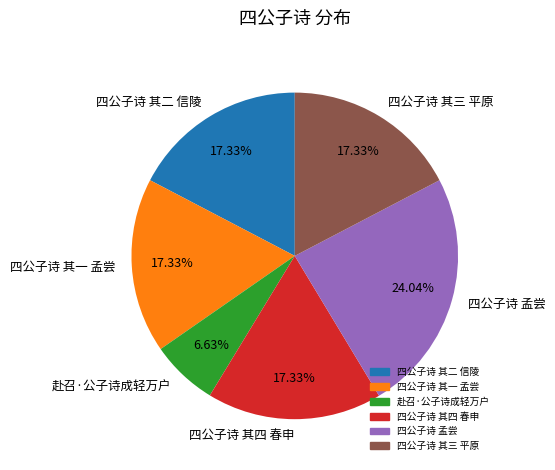

Between 赴召·公子诗成轻万户 and 四公子诗 其二 信陵, which is larger?

四公子诗 其二 信陵